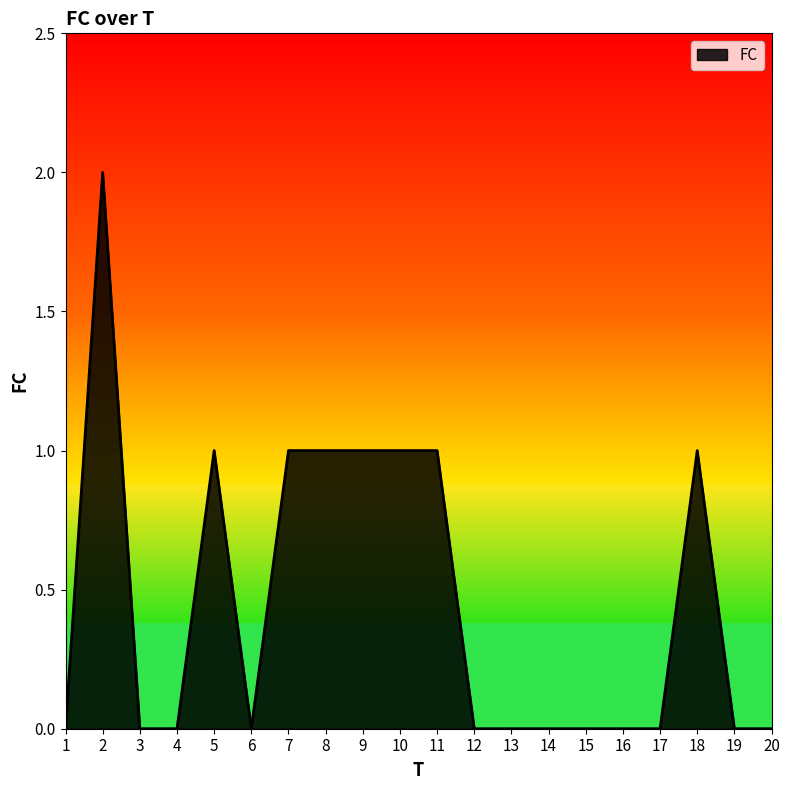

Approximately how many times larger is the value at 11 compared to 5?

1.0